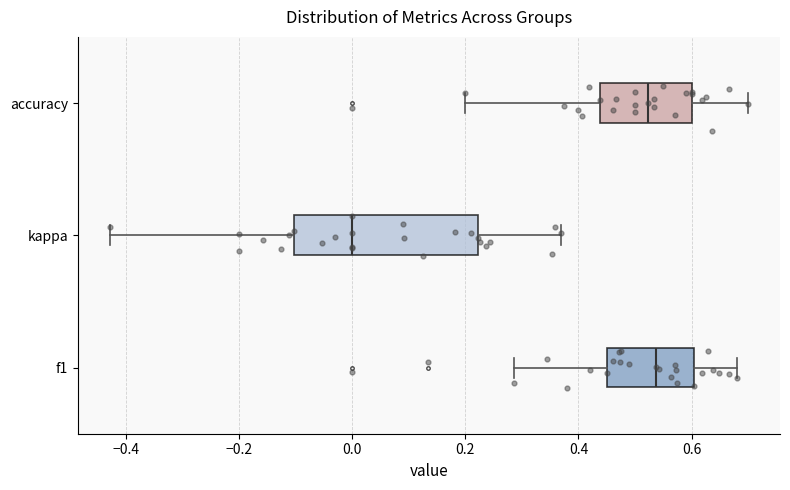

Which box has the furthest to the left median line?

kappa